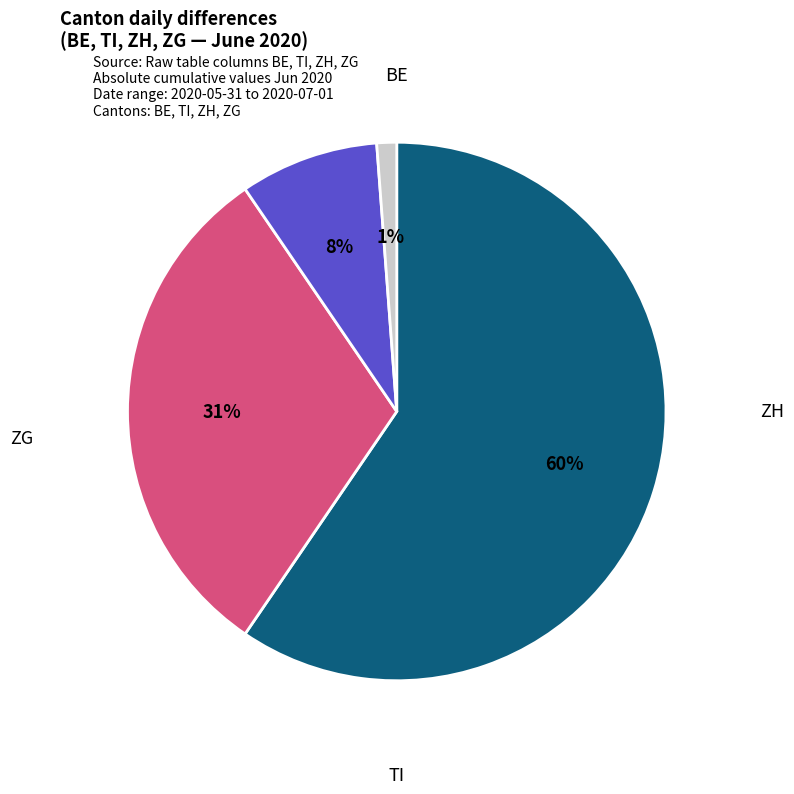

To the nearest percent, what is the average slice percentage?

25%